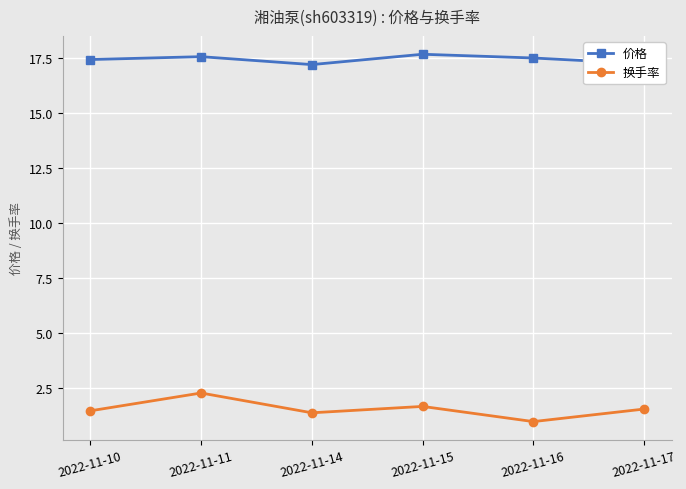

In 价格, how many points are lower than both neighbors (excluding endpoints)?

1